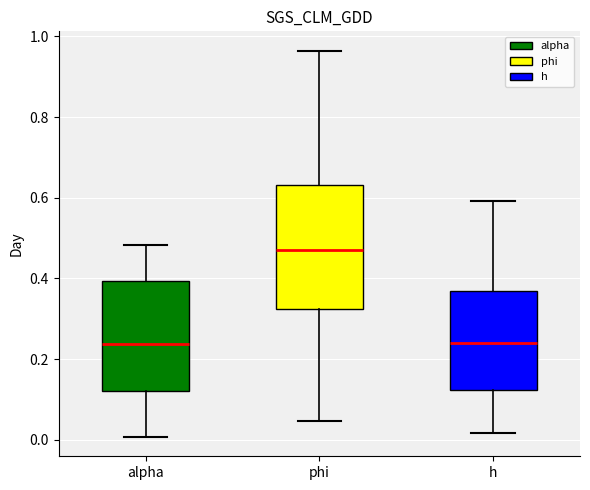

Reading left to right, read every box against the y-axis: the position of its median line, the range the box covers, and the ends of its whiskers. The values are not printed on the chart, so give them approximately, as read against the axis.

alpha: median 0.24, box 0.12 to 0.40, whiskers 0.00 to 0.48
phi: median 0.48, box 0.32 to 0.64, whiskers 0.04 to 0.96
h: median 0.24, box 0.12 to 0.36, whiskers 0.02 to 0.60